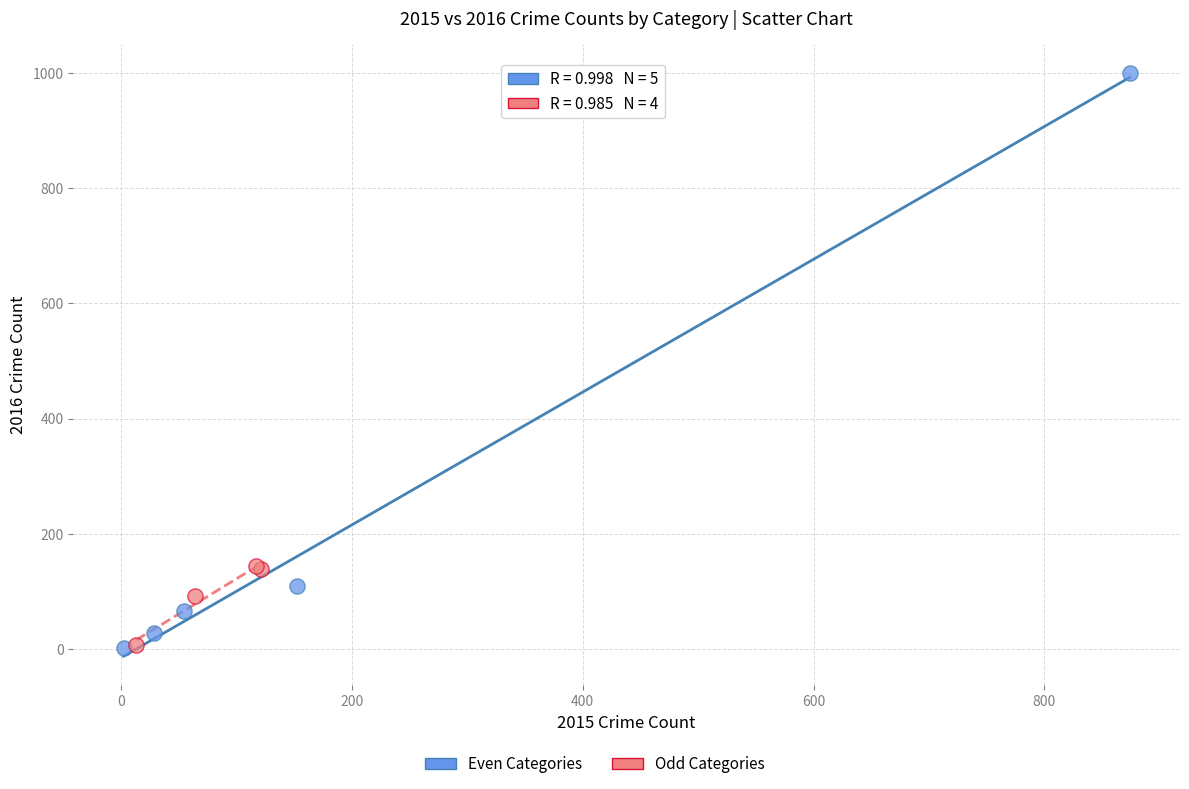

Which series has the largest Y range (max minus min)?

Even Categories